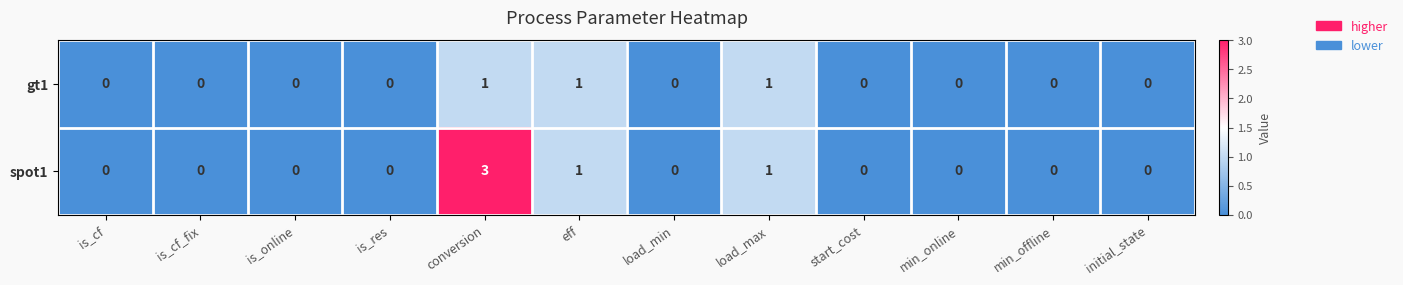

How many spot1 values are between 0 and 1?

11